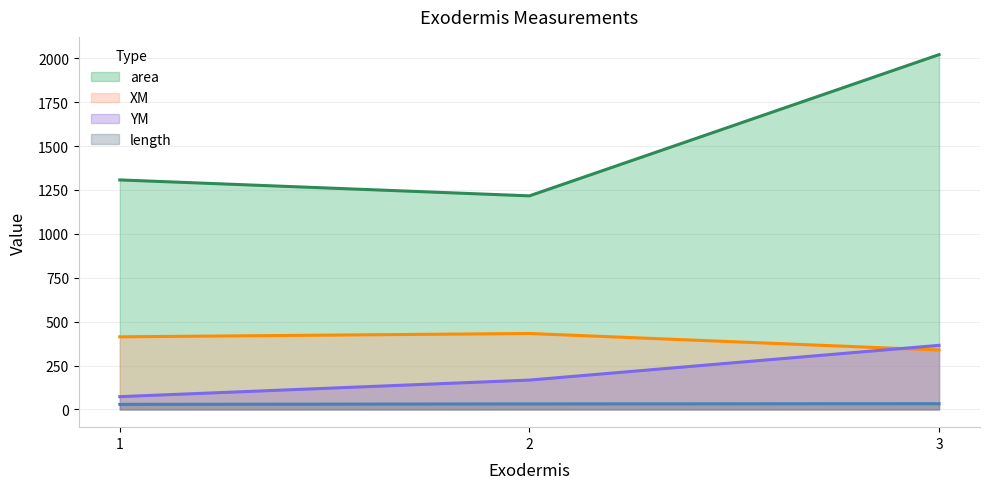

How many lines are shown in the chart?

4